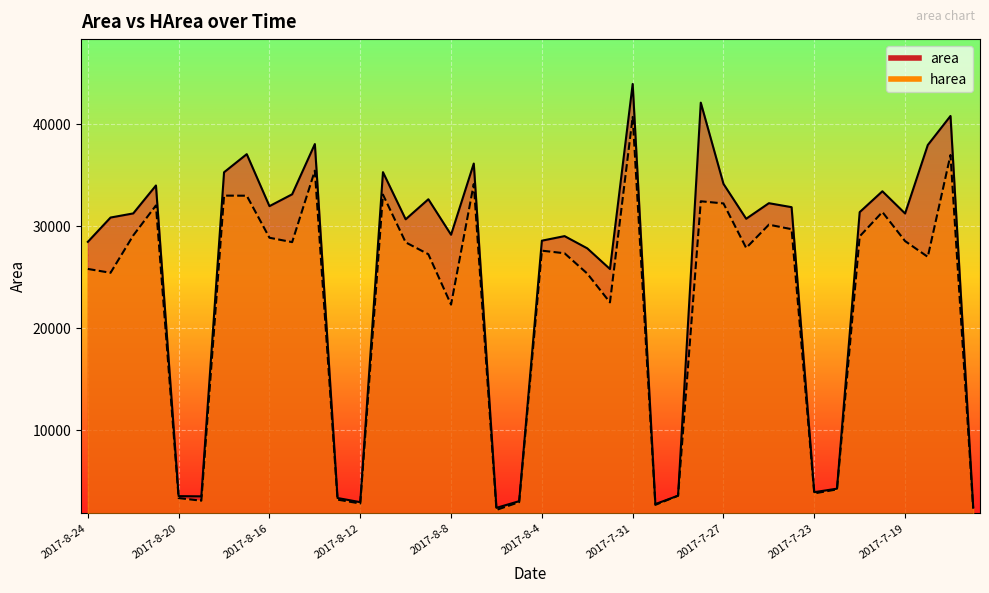

At how many categories does at least one series exceed 32822?

13